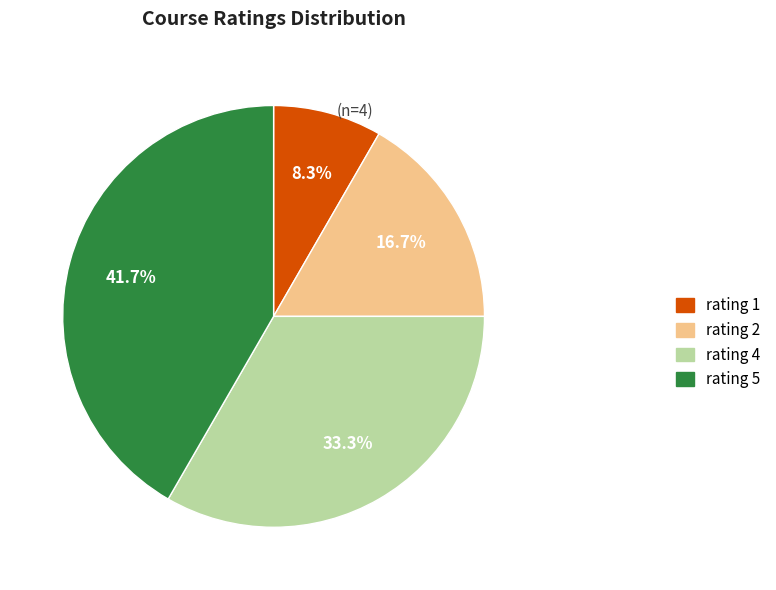

How many segments does this pie chart have?

4